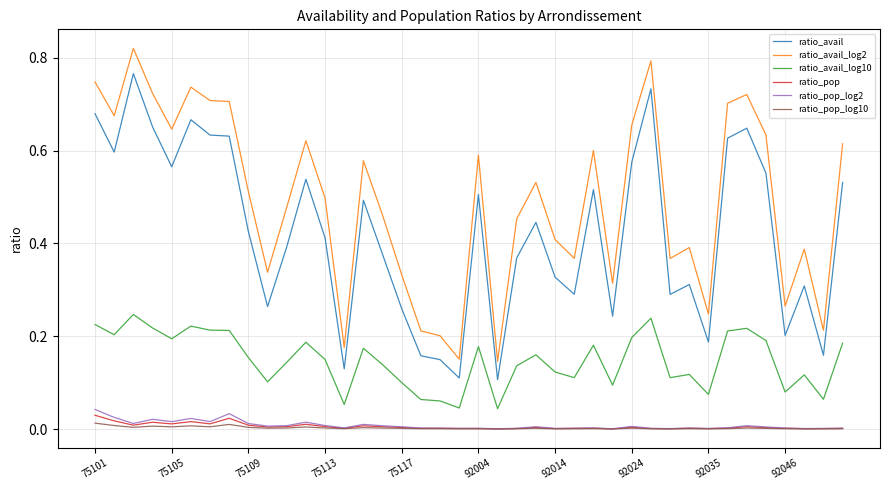

True or false: ratio_pop_log10 and ratio_avail_log2 intersect in this chart.

False